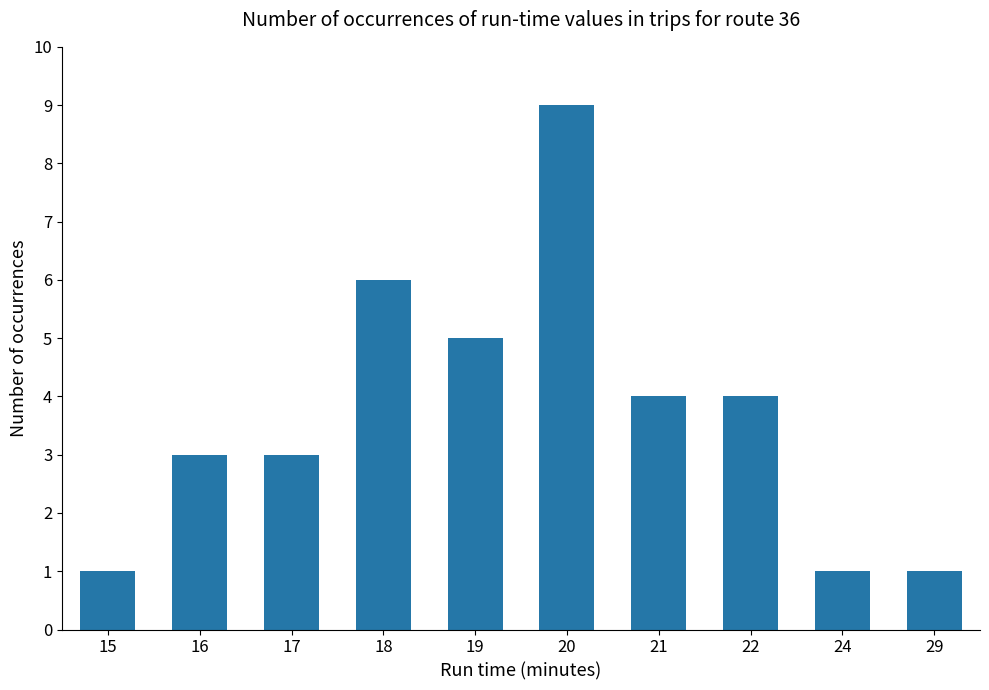

Which has a higher value, 17 or 21?

21